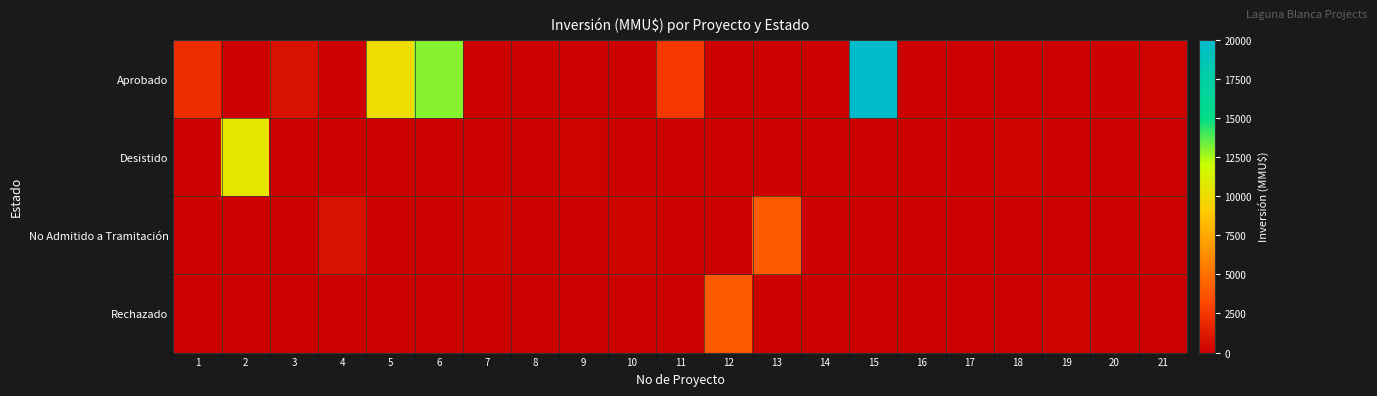

Rank the series at 7 from lowest to highest value.

Aprobado, Desistido, Rechazado, No Admitido a Tramitación